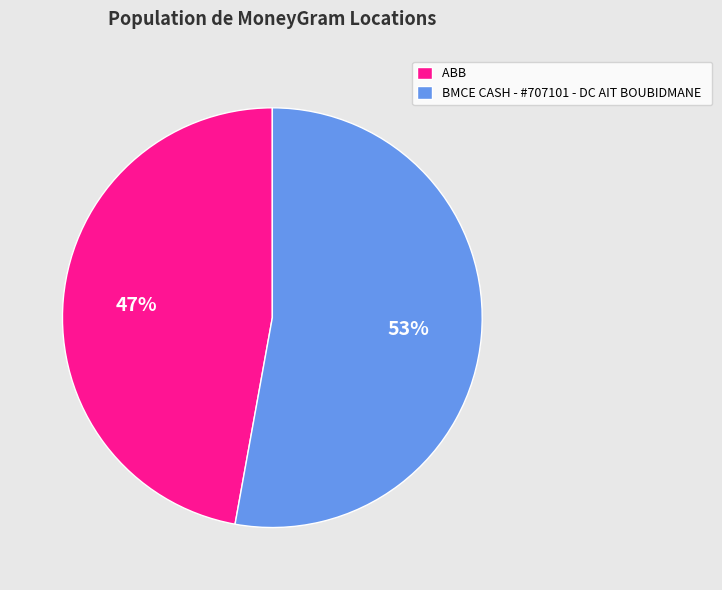

True or false: ABB accounts for 33% of the total.

False